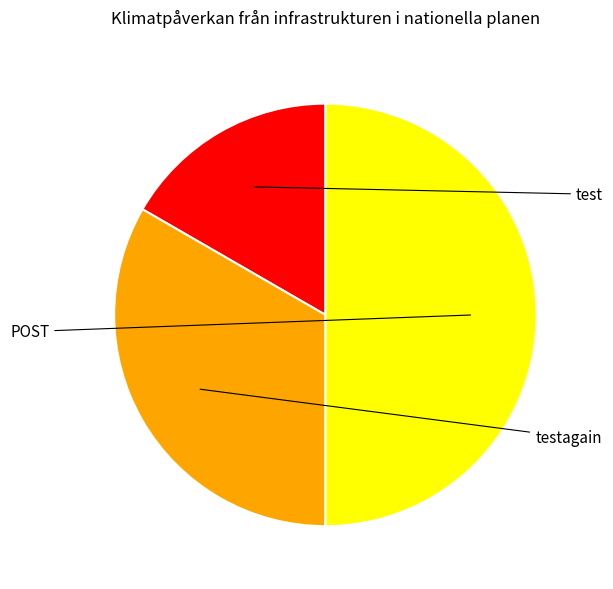

What is the change in value from test to POST?

+2